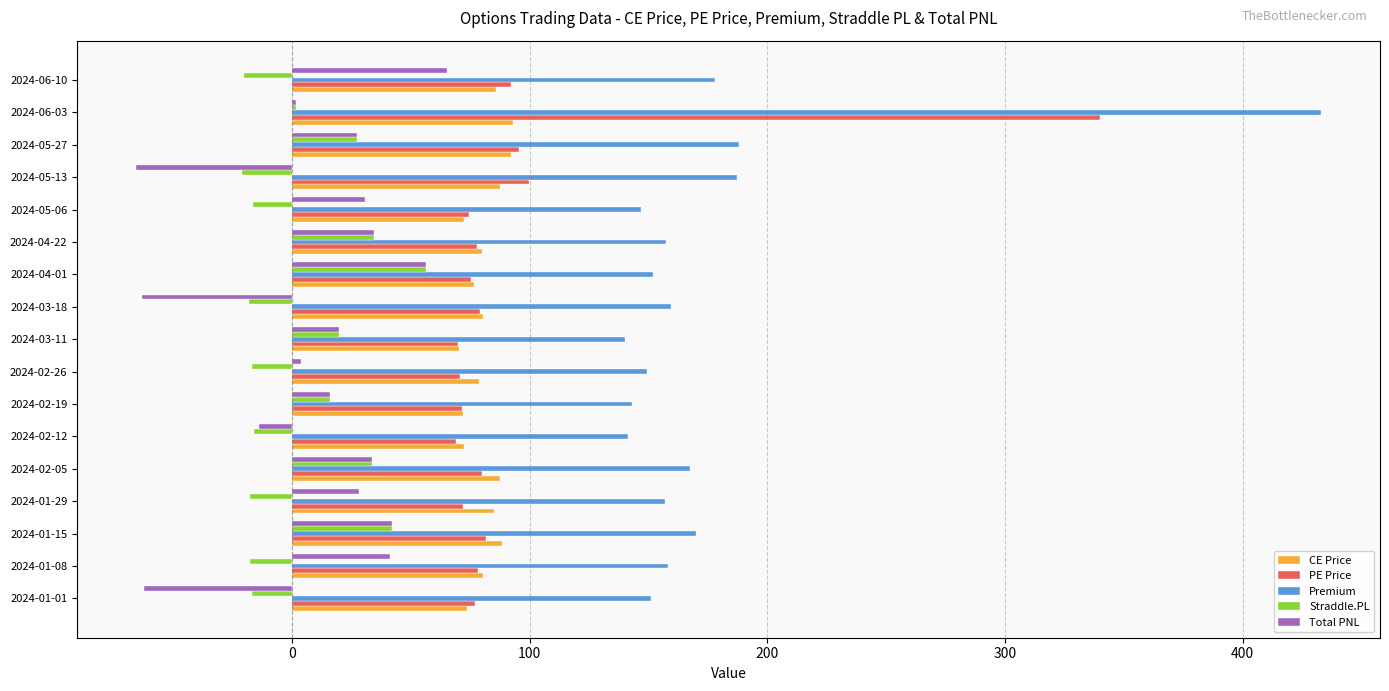

Which series has the widest spread of values?

Premium